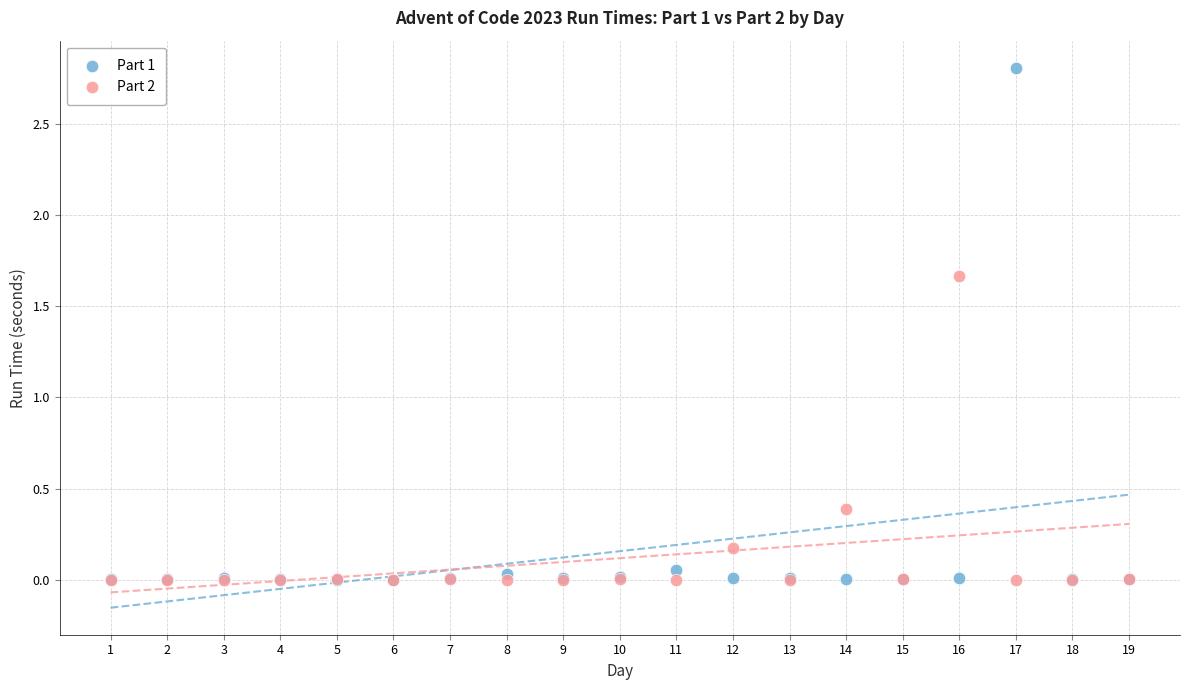

Across all series, what Y value is closest to 1?

0.4